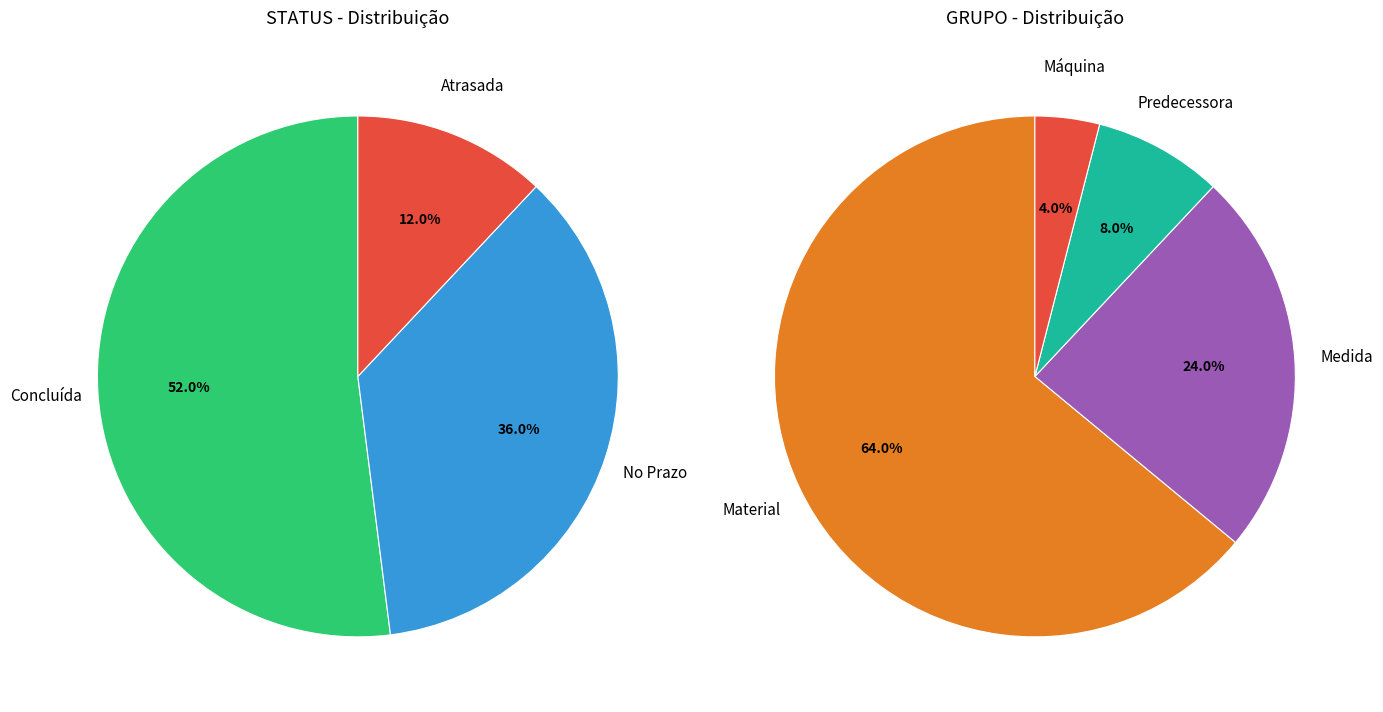

To the nearest percent, what is the average slice percentage?

33%